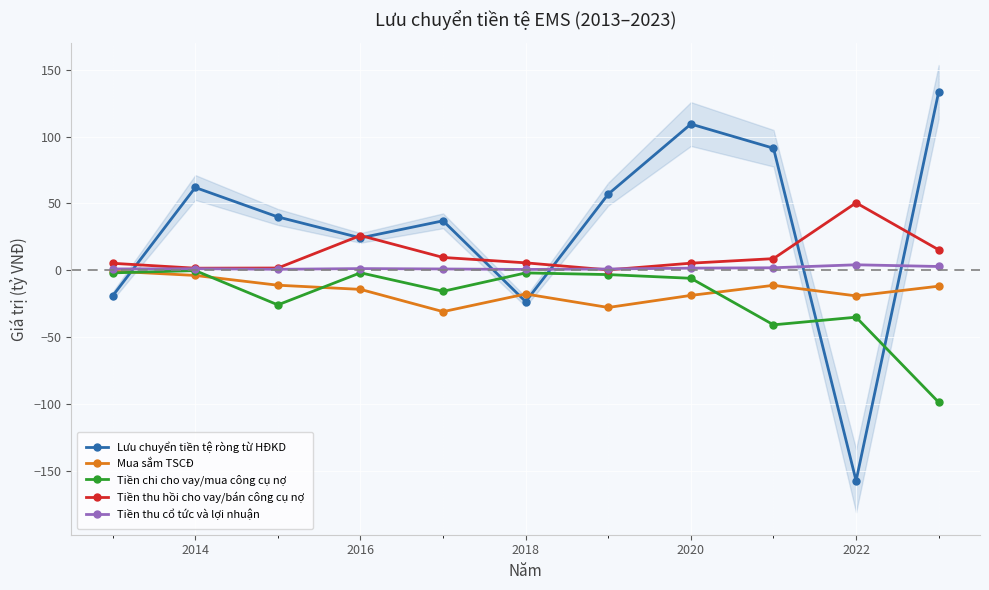

At how many categories does at least one series exceed -50?

11